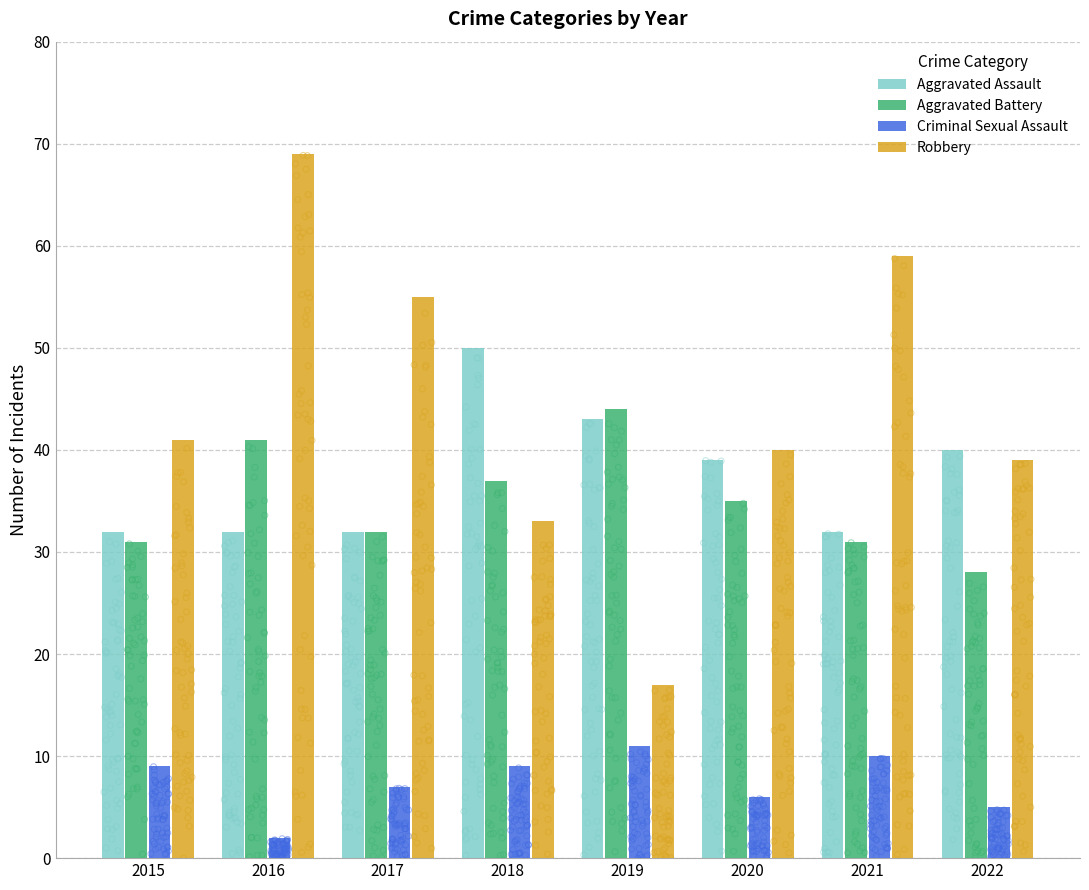

What are all the series names shown in the legend?

Aggravated Assault, Aggravated Battery, Criminal Sexual Assault, Robbery